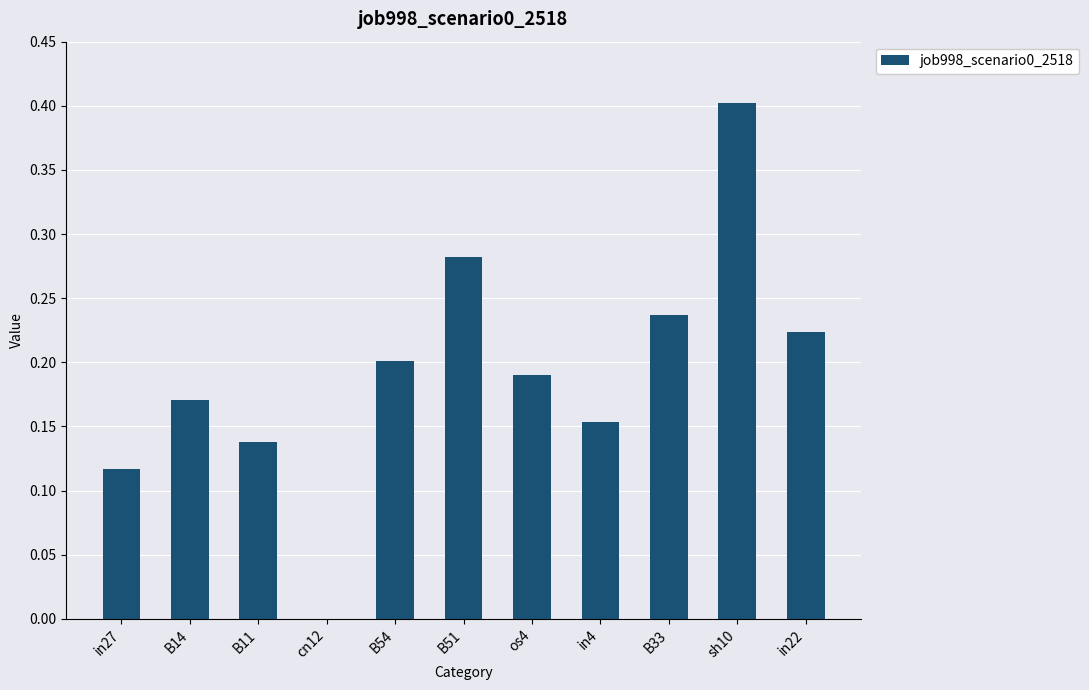

What is the sum of all values?

2.1